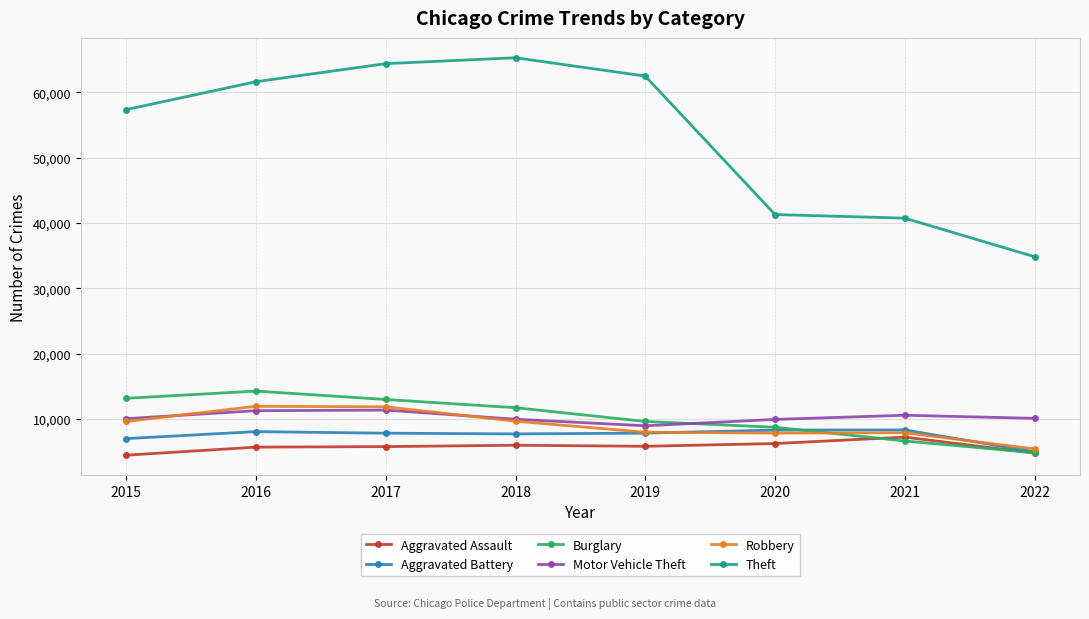

What is the value of the Robbery point at the 3rd from the left?

11880